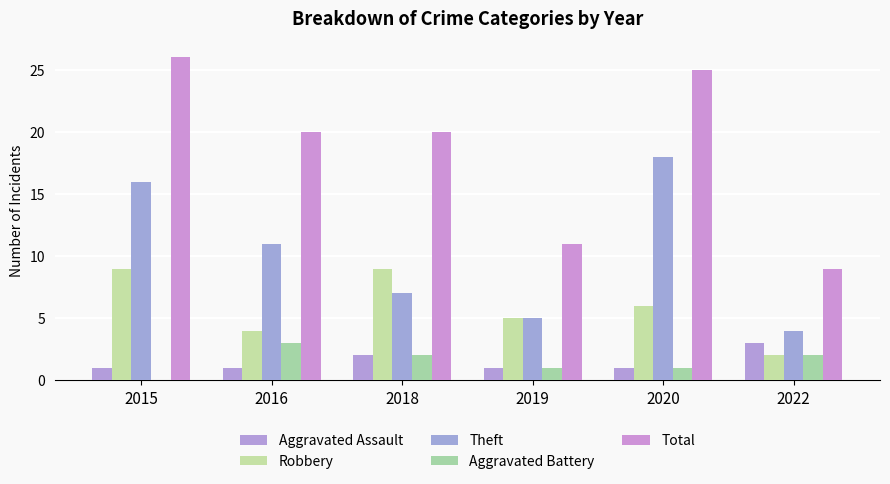

What is the value of the Theft bar at the 2nd from the left?

11